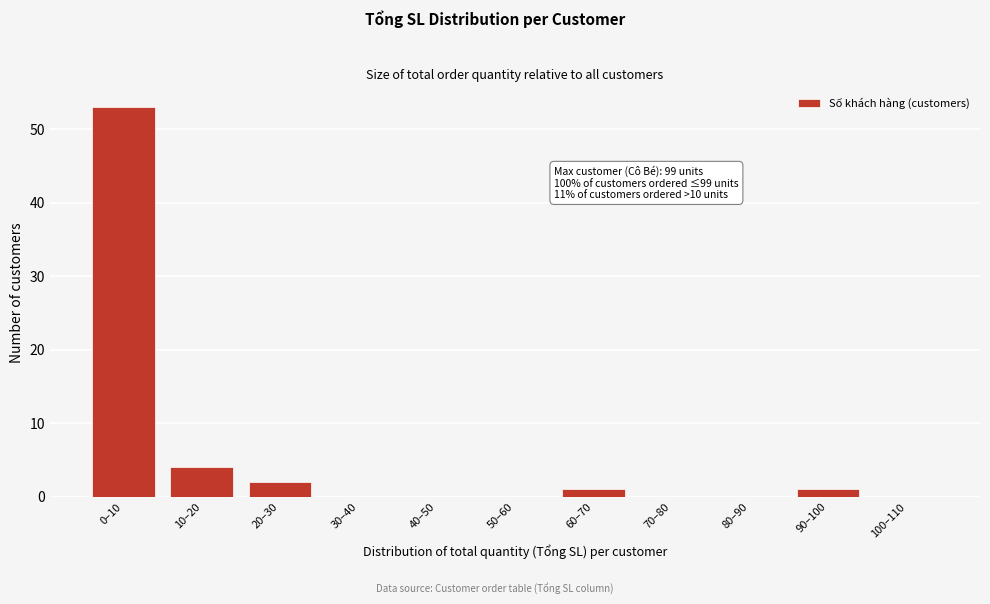

Reading right to left, extract all data points from this chart.

100–110=0	90–100=1	80–90=0	70–80=0	60–70=1	50–60=0	40–50=0	30–40=0	20–30=2	10–20=4	0–10=53